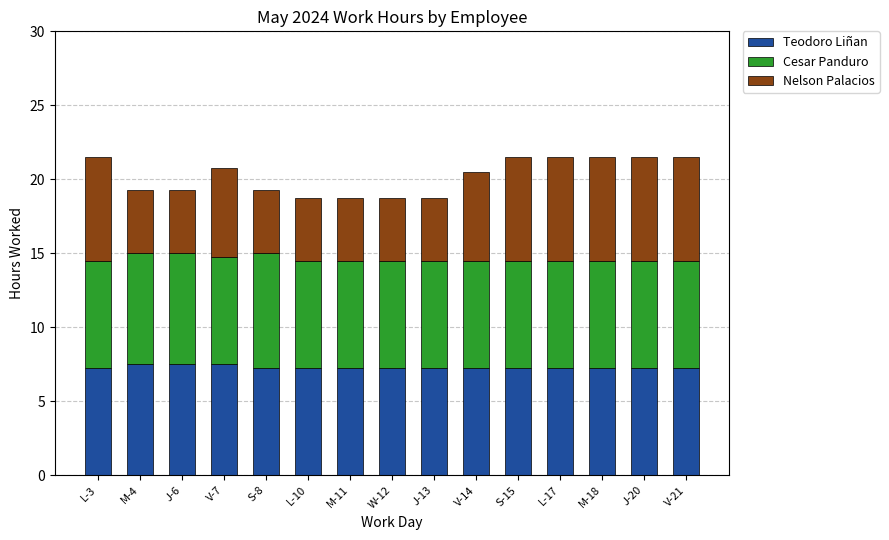

The value of Teodoro Liñan at M-18 is 7.2. True or false?

True